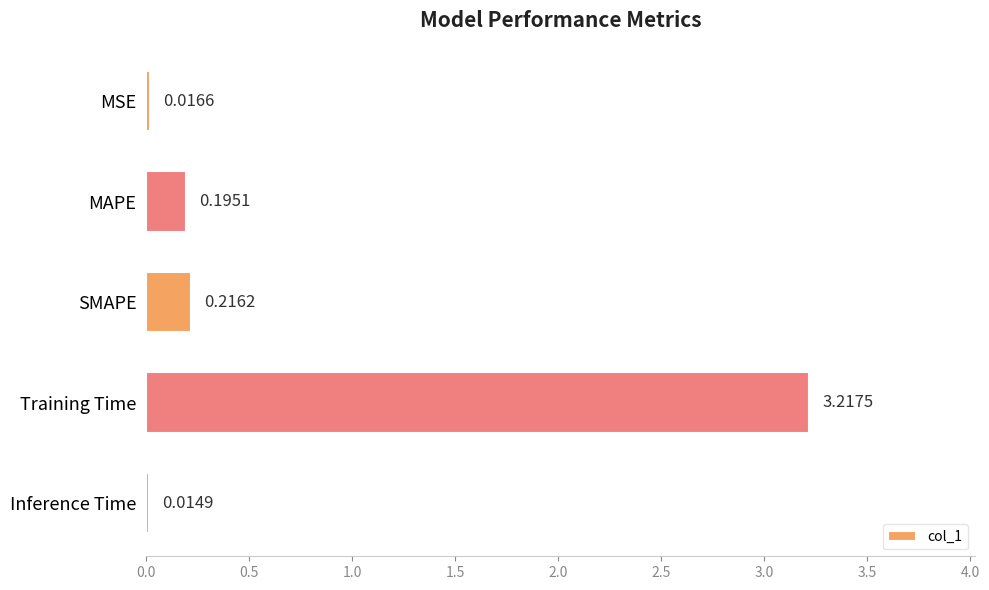

What is the average value?

0.7